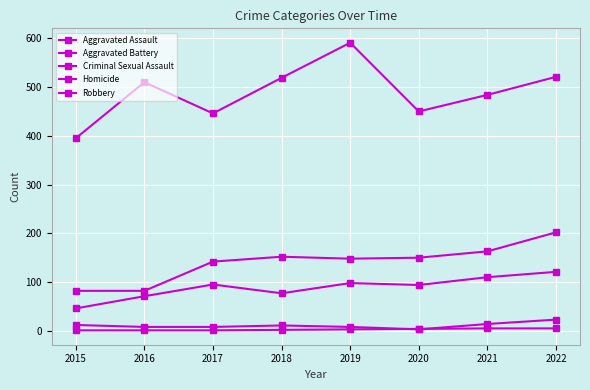

True or false: Robbery and Aggravated Battery intersect in this chart.

False